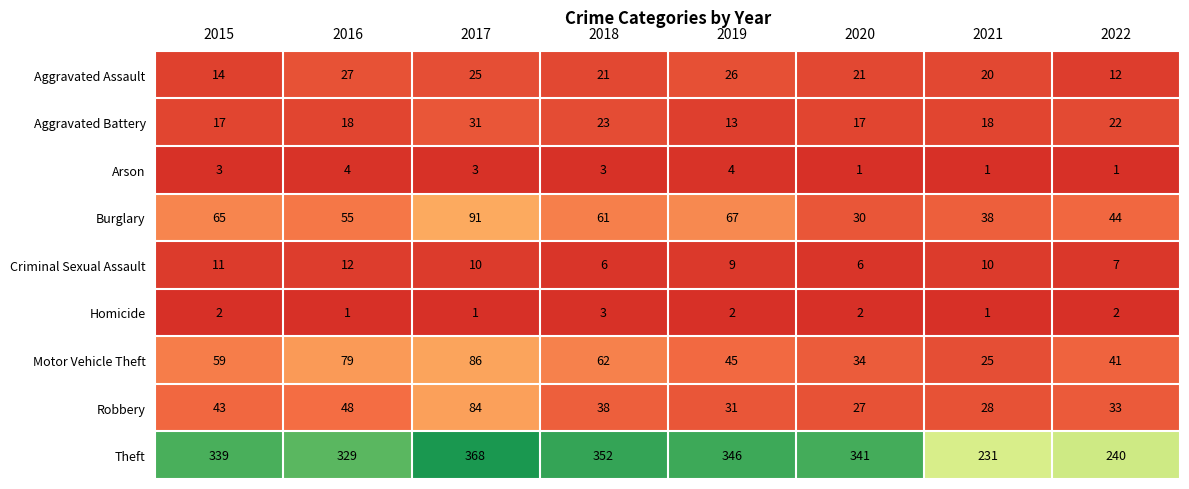

Which category has the highest value in the Aggravated Battery series?

2017